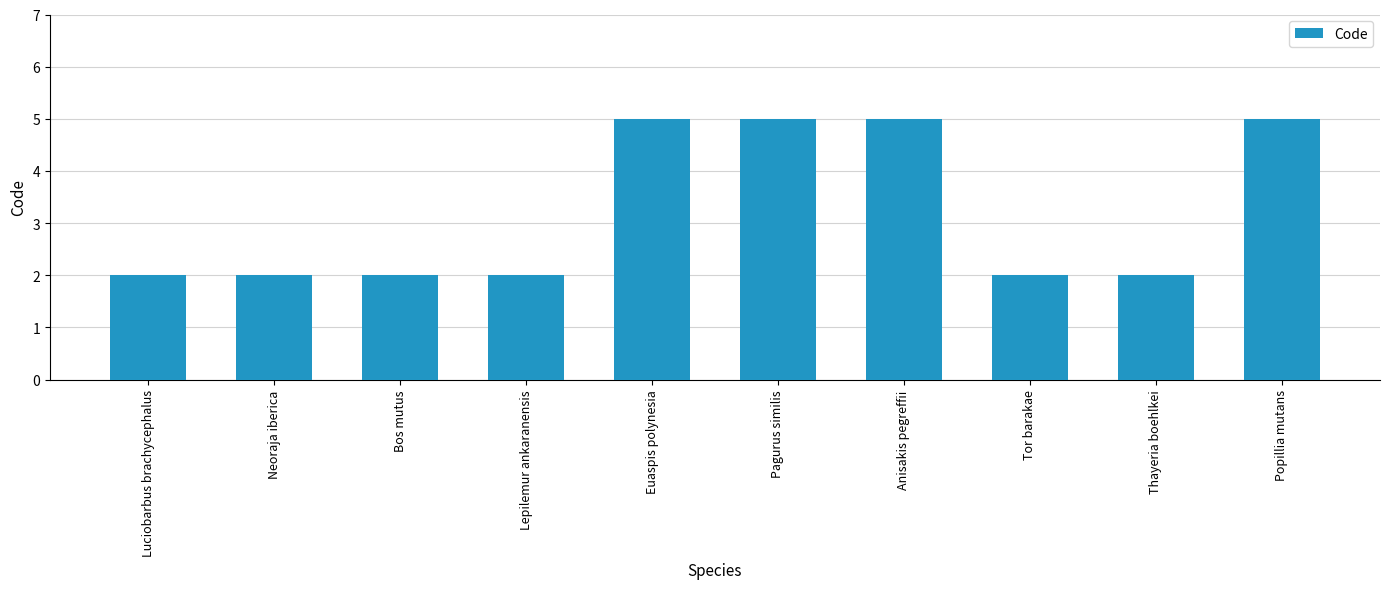

What is the approximate value at Pagurus similis?

5